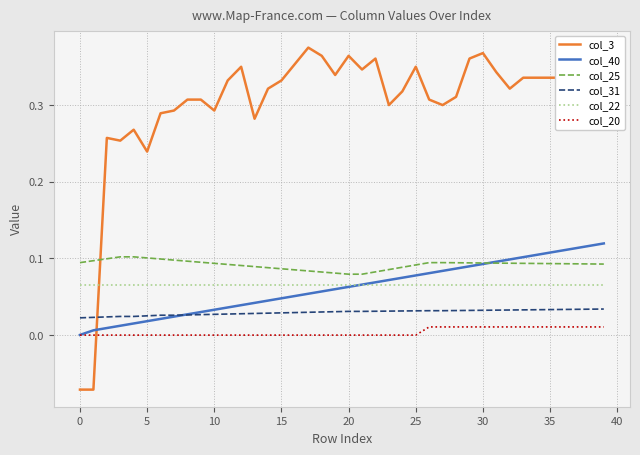

Which series has the widest spread of values?

col_3